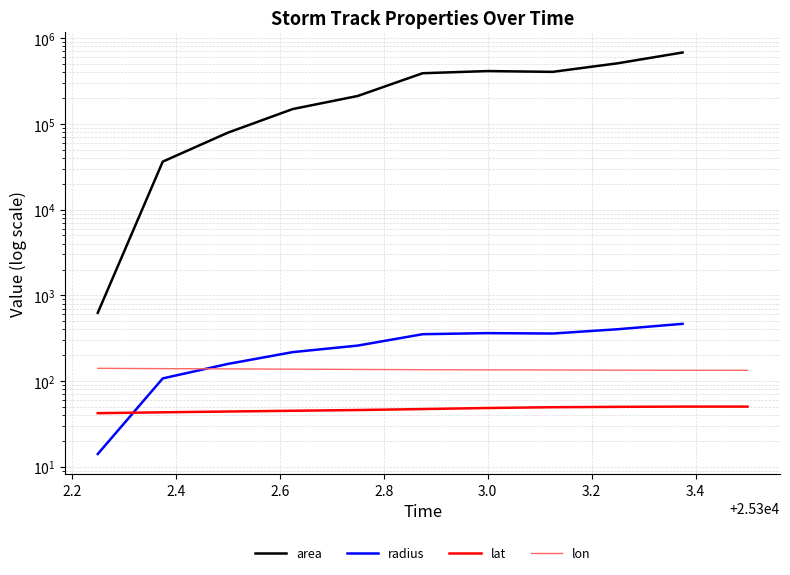

What is the greatest value displayed?

679375.0